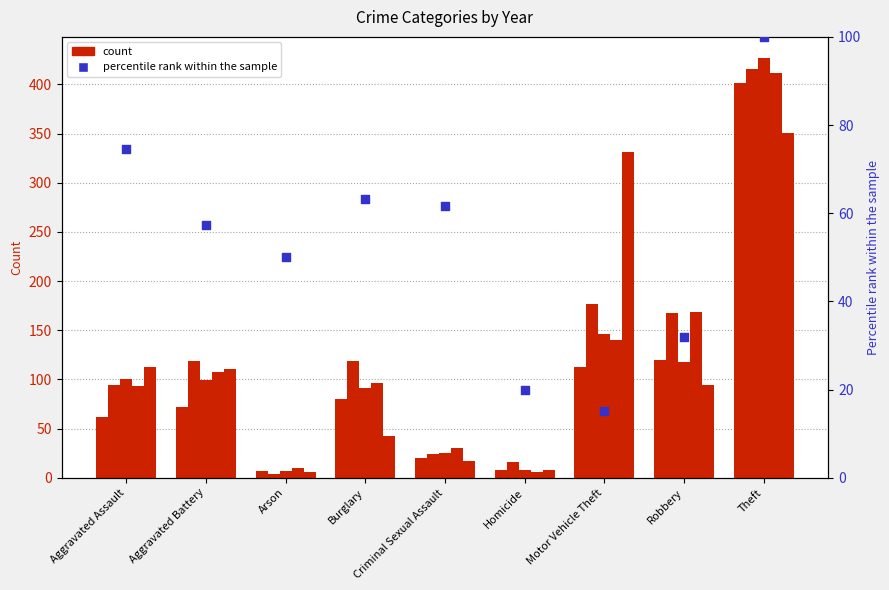

What is the change in value from Aggravated Assault to Robbery?

-42.5